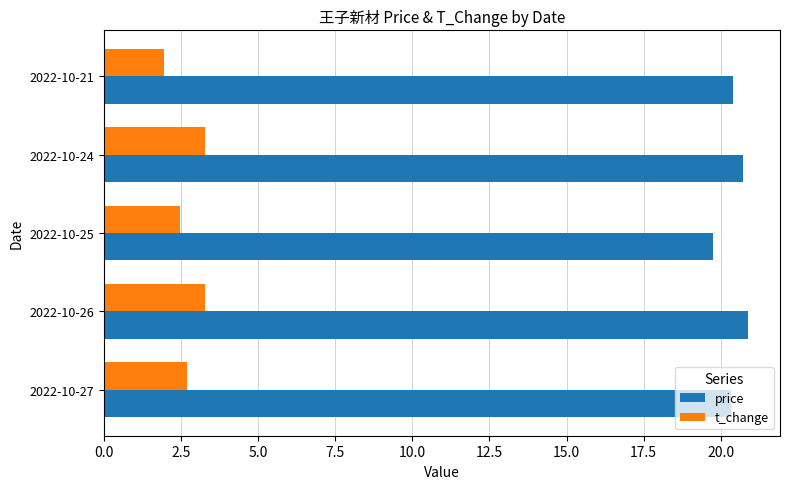

List the series in order of their peak value, lowest first.

t_change, price